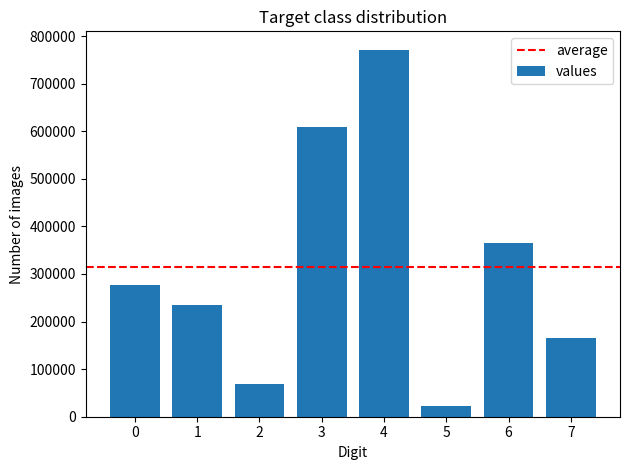

What is the difference between the maximum and minimum values?

749133